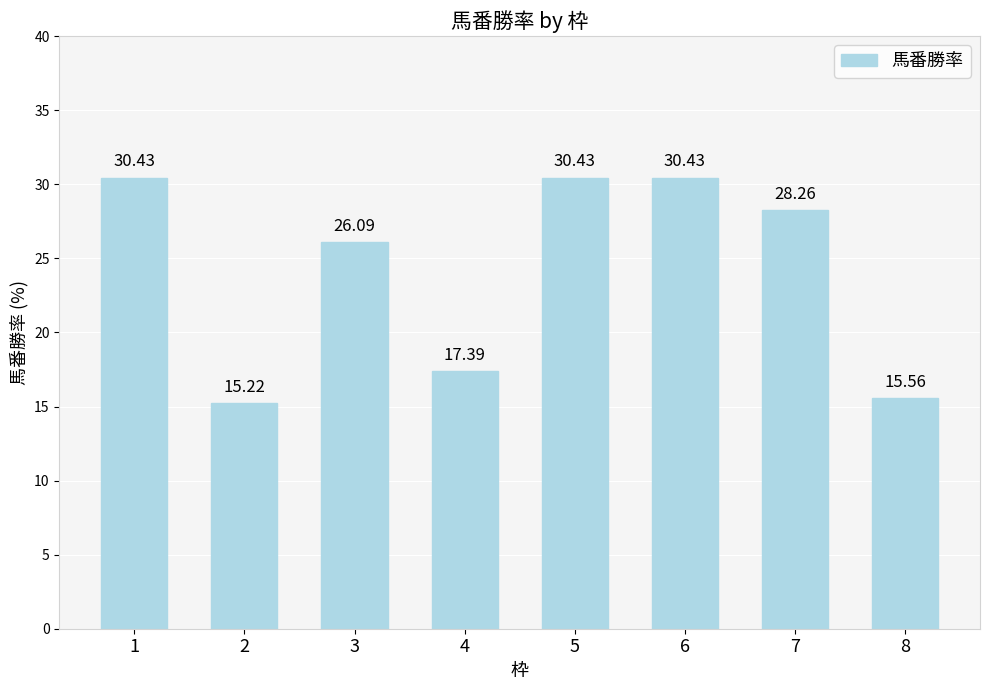

Between 4 and 2, which is larger?

4